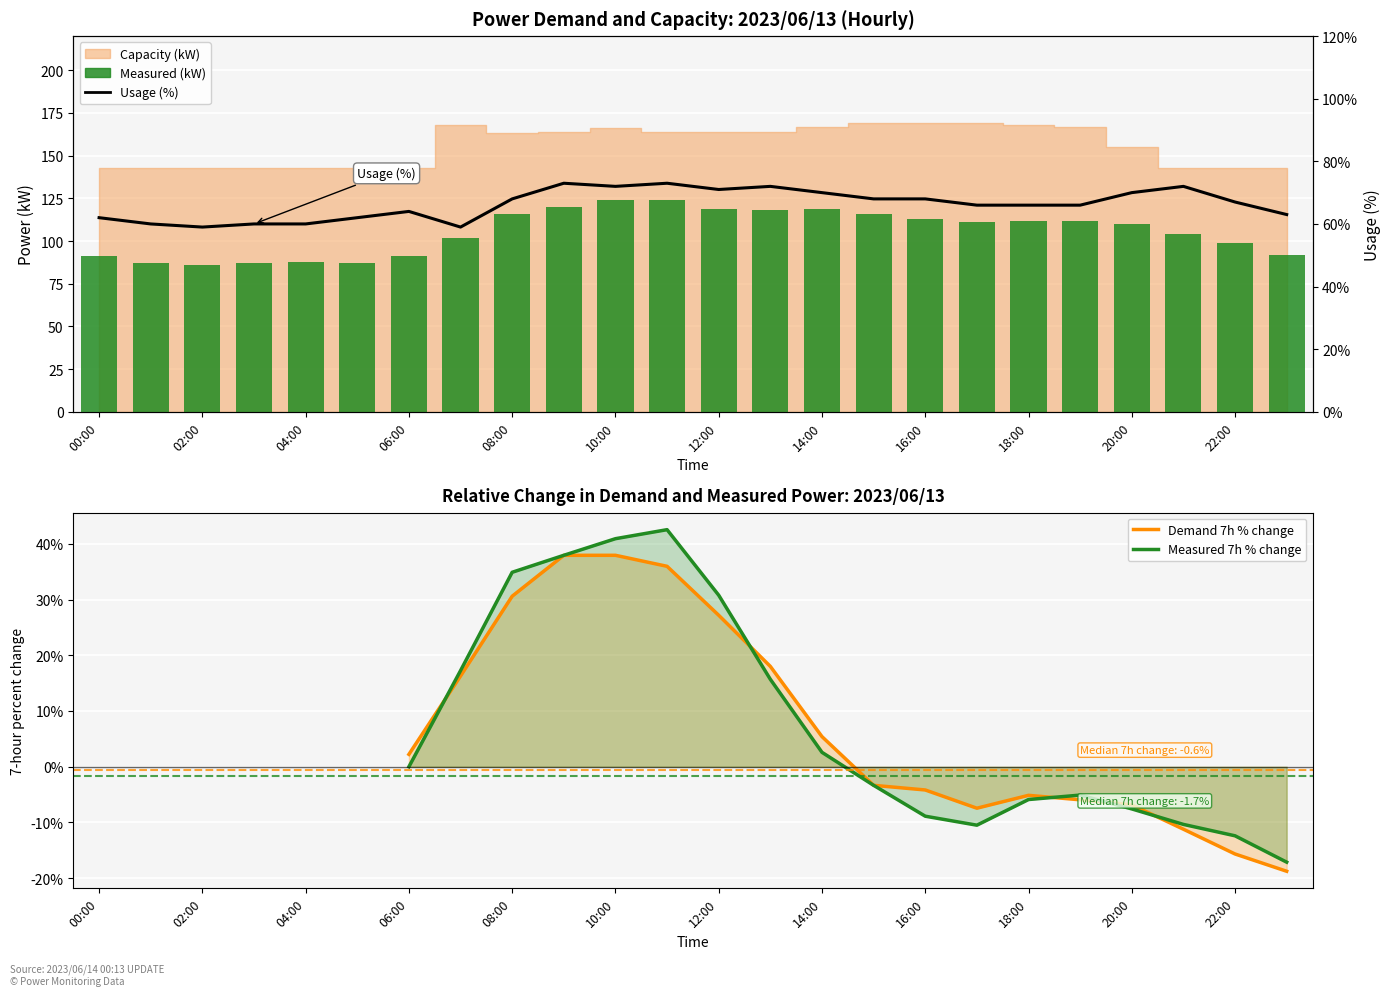

How many groups of bars are there?

24